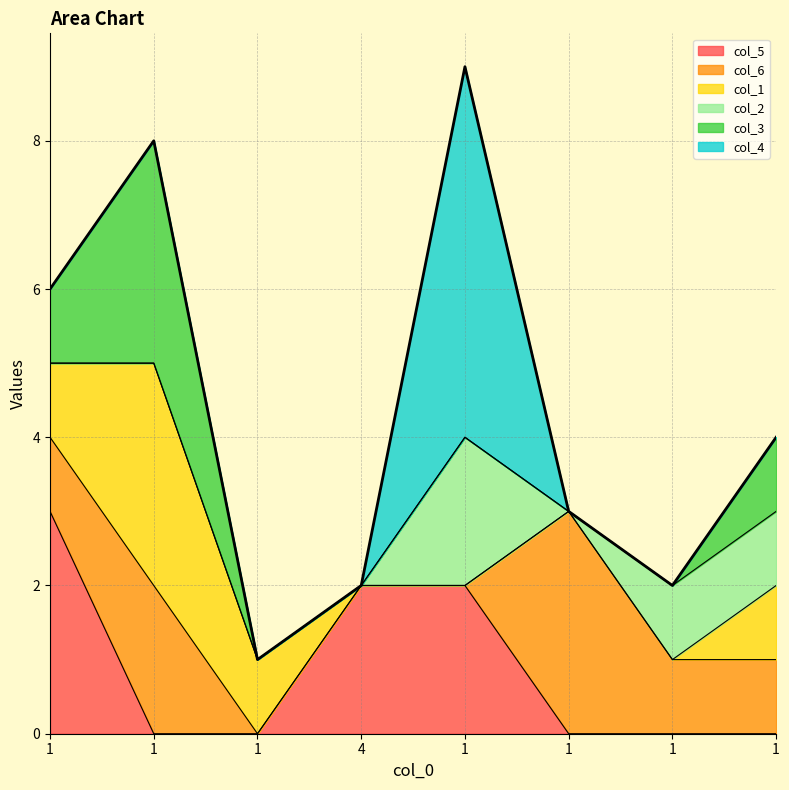

Is it true that col_4 equals 3 at 1?

False